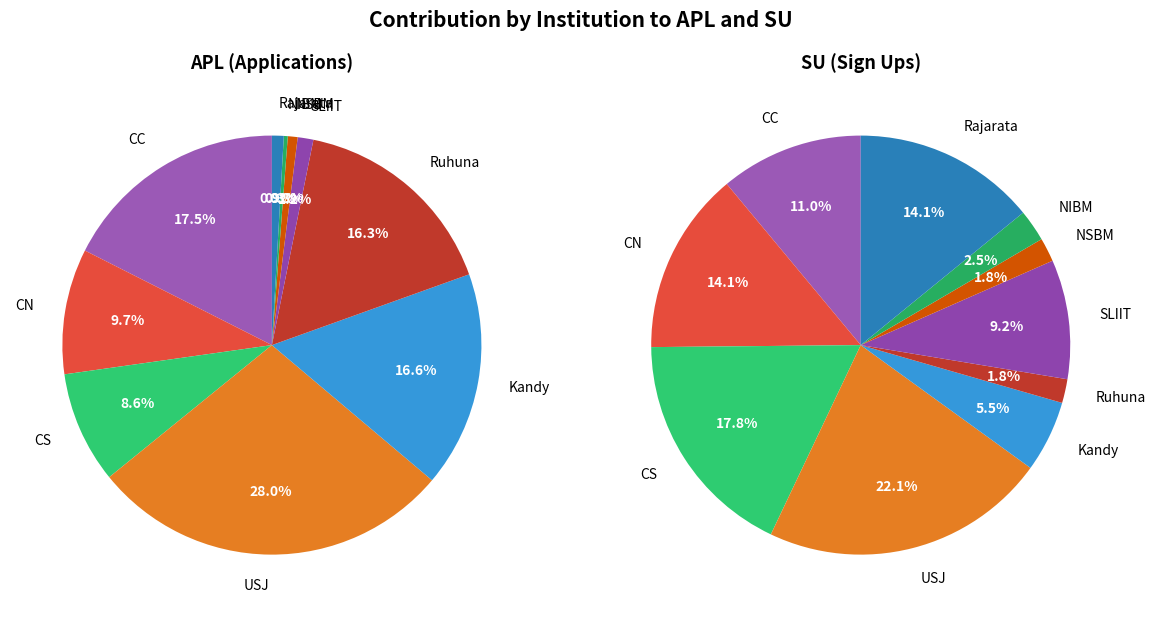

What is the total percentage of 9 and 6?

2.1%